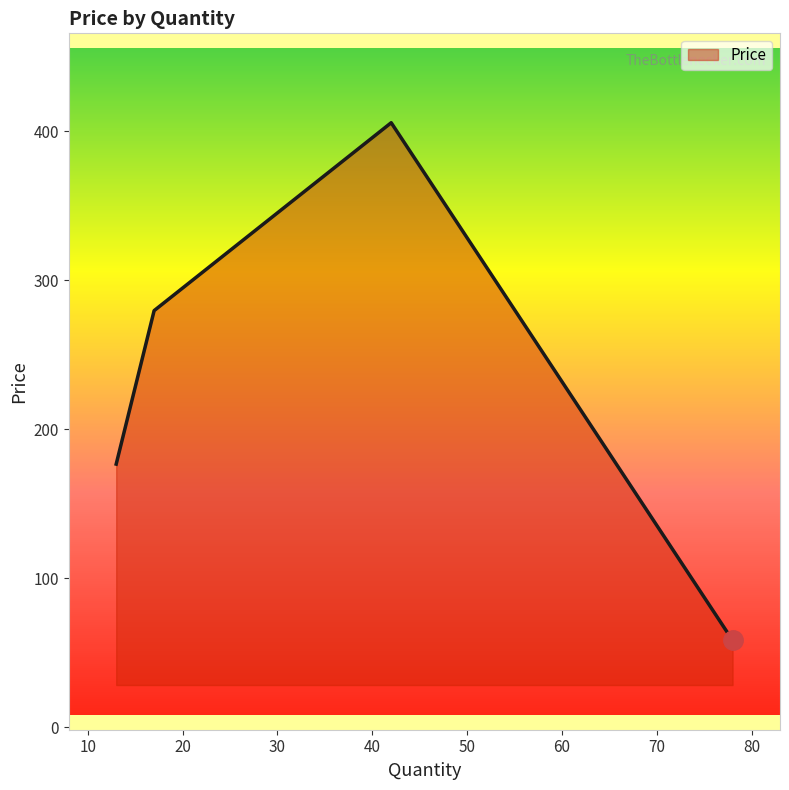

What is the maximum value shown in the chart?

405.7